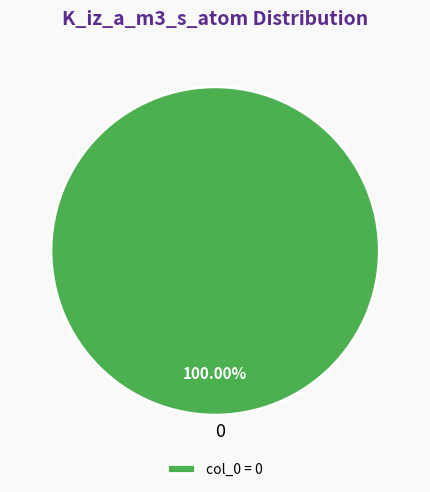

Is there a majority slice in this chart?

Yes